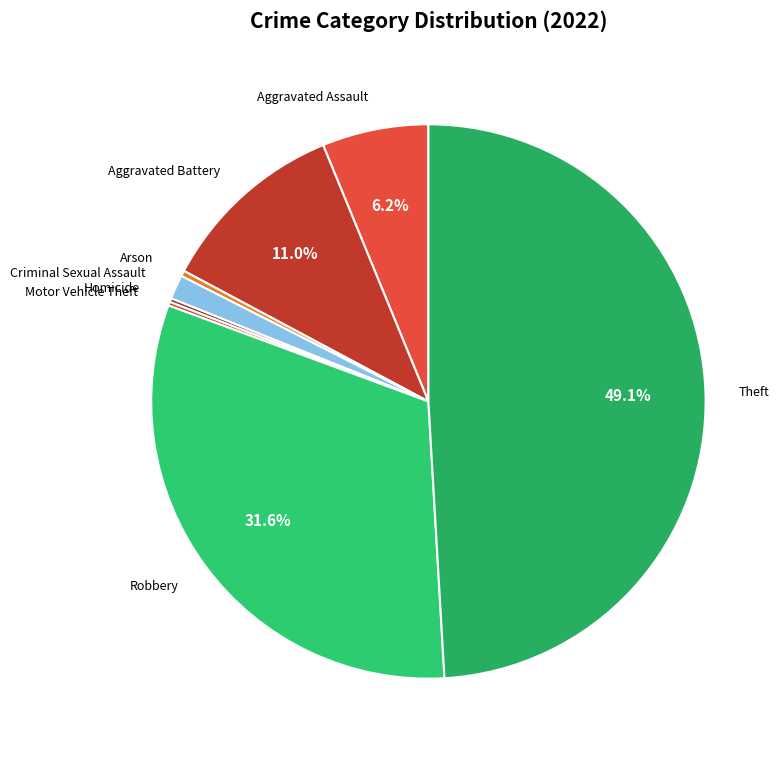

Between Arson and Robbery, which is larger?

Robbery